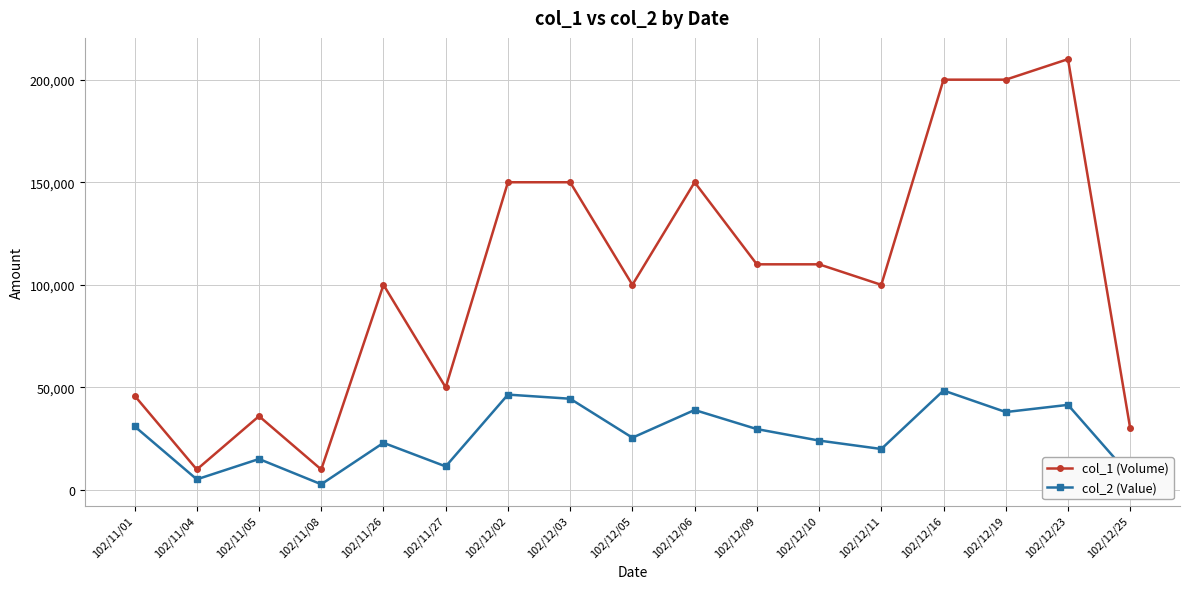

Is it true that col_1 (Volume) equals 110000 at 102/12/10?

True